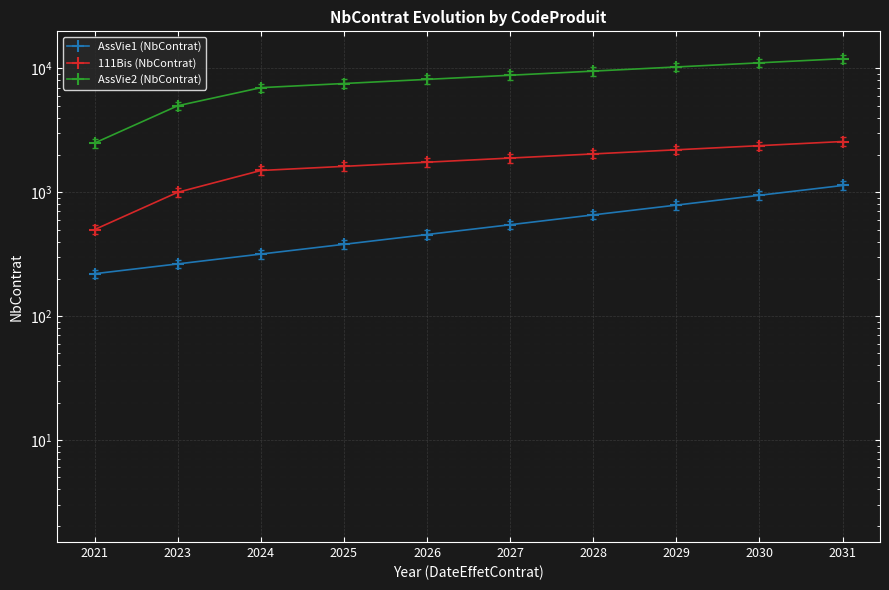

True or false: 111Bis (NbContrat) has more than 1 points higher than both neighbors.

False